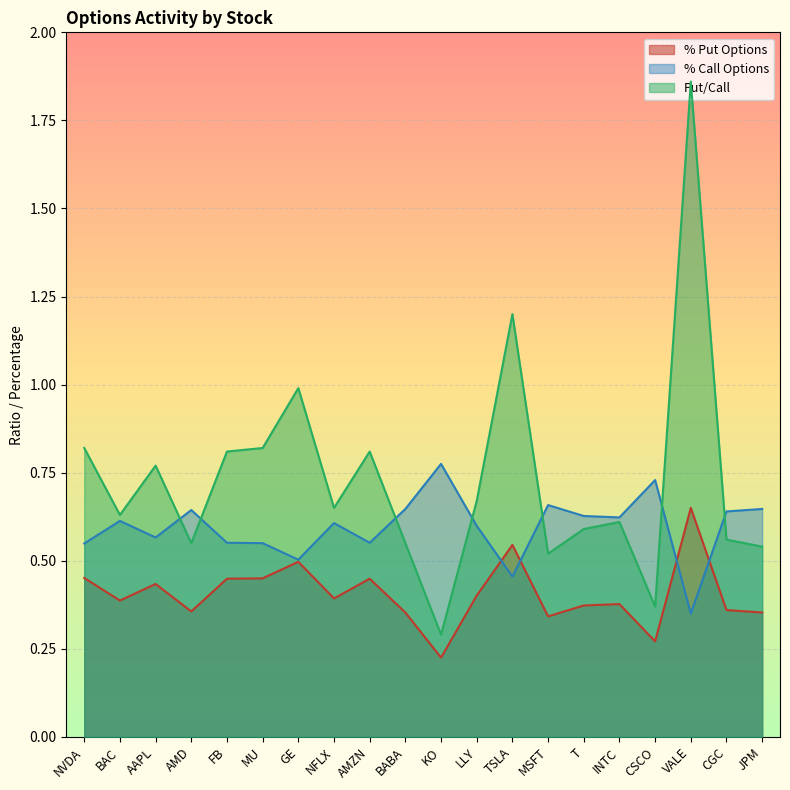

What is the difference between the highest and lowest values at VALE?

1.5